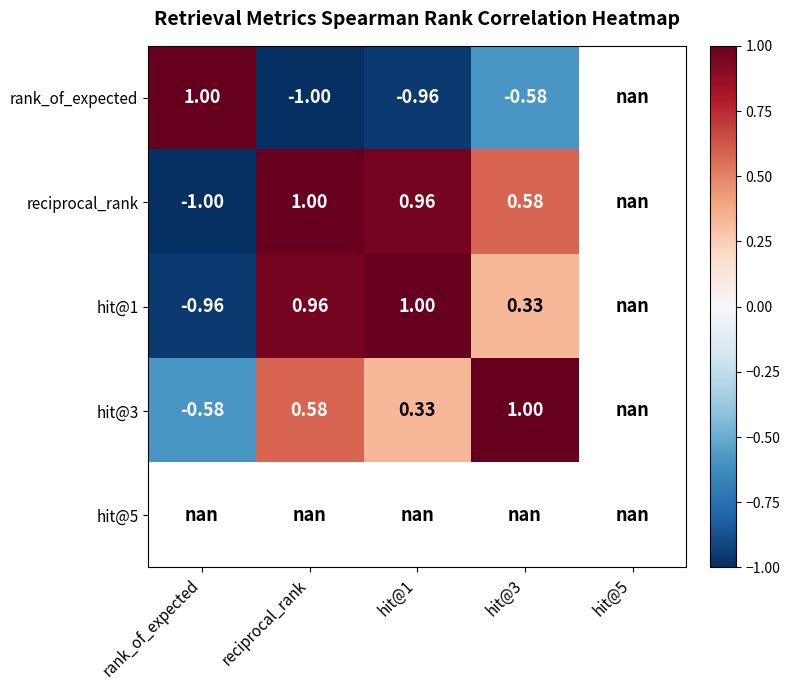

Is the value of reciprocal_rank at rank_of_expected greater than the value of hit@3 at reciprocal_rank?

No